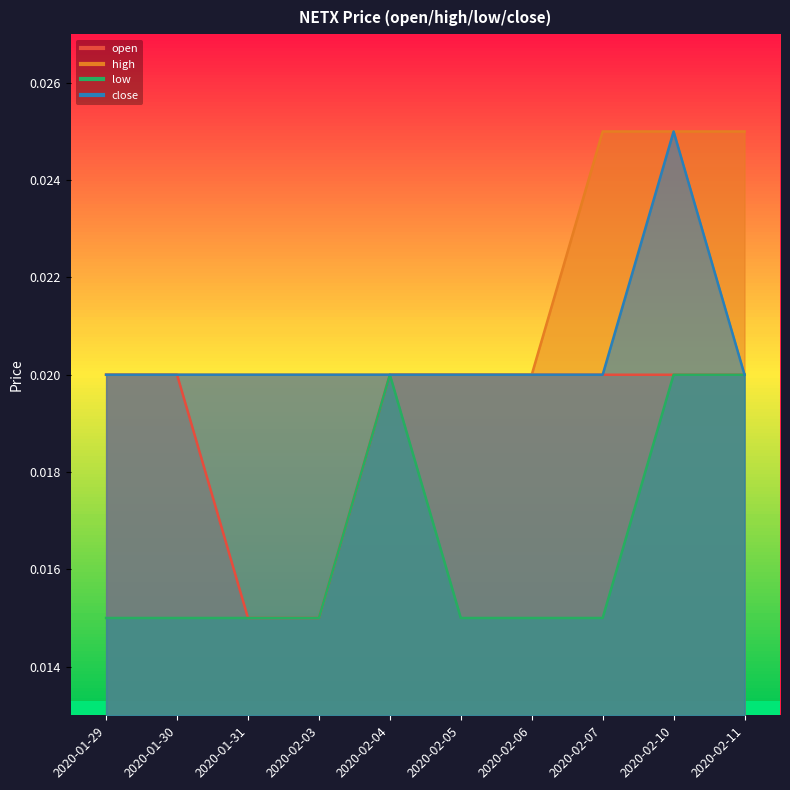

True or false: close and high cross at least once.

False